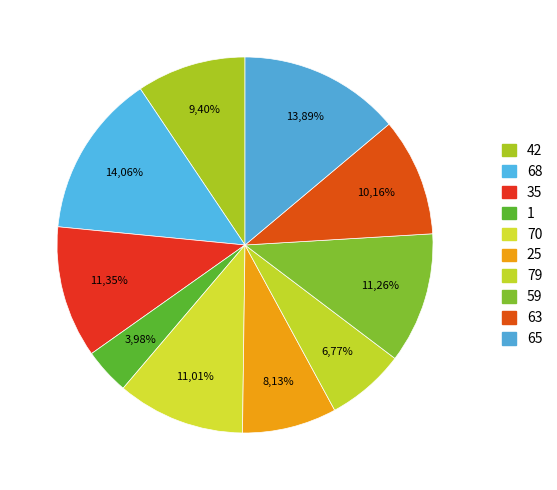

Approximately how many times larger is the value at 63 compared to 25?

1.2